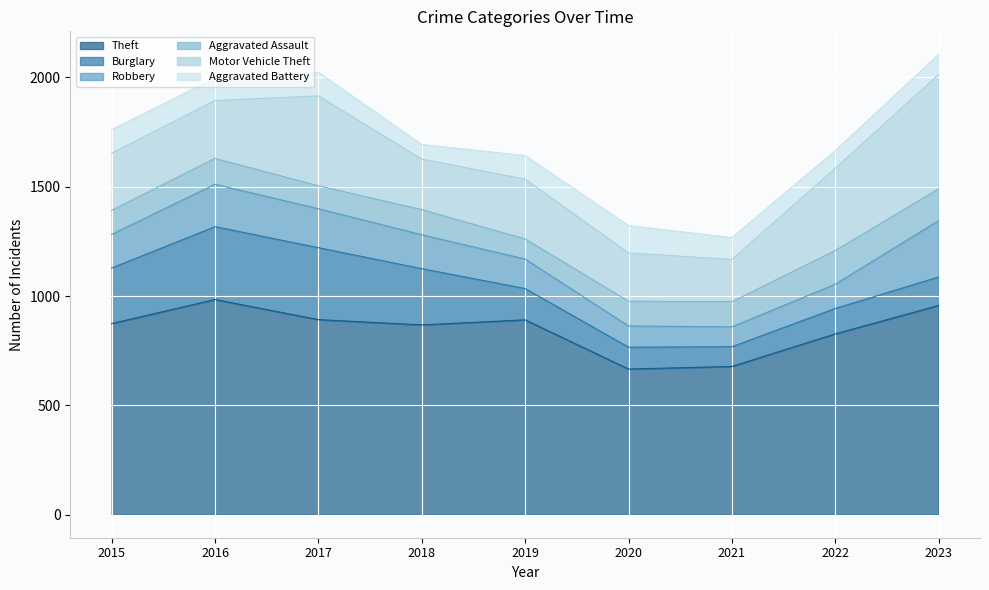

True or false: Burglary has more than 2 interior local peaks.

False